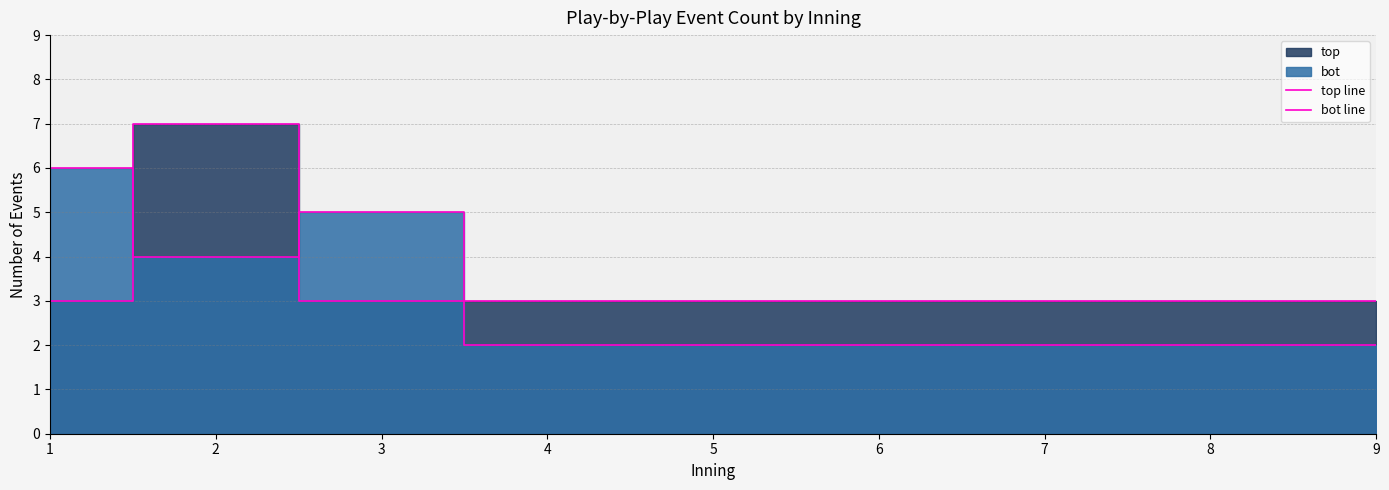

What is the spread (max minus min) of values at 2?

3